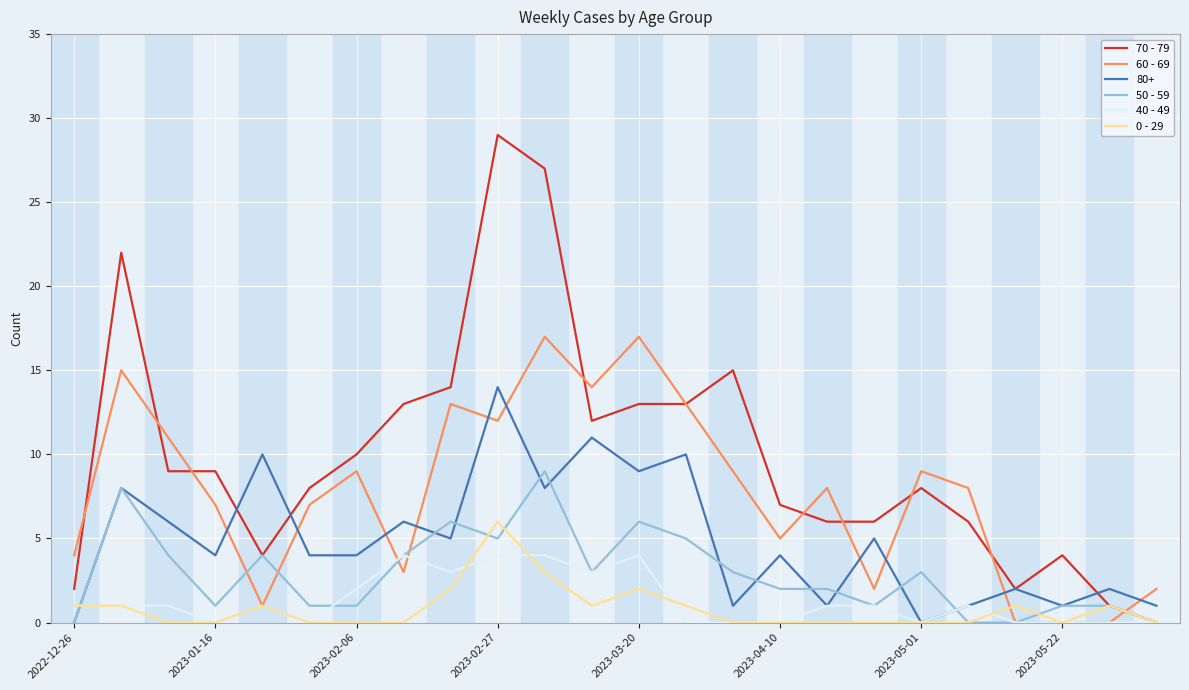

Which series has the largest total across all categories?

70 - 79